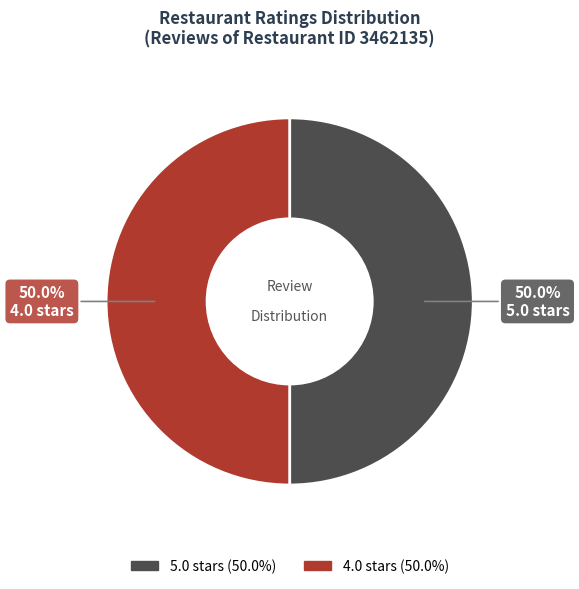

How much of the chart is everything except 5.0 stars?

50.0%